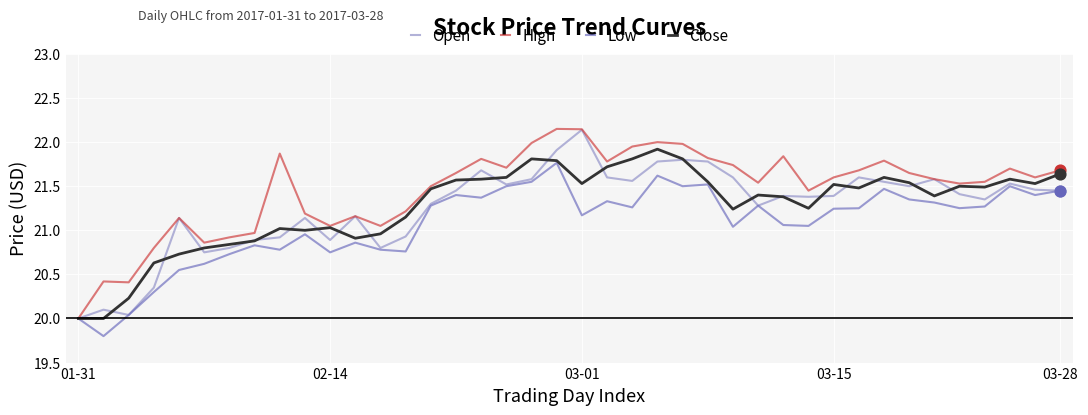

Which series has the largest total across all categories?

High